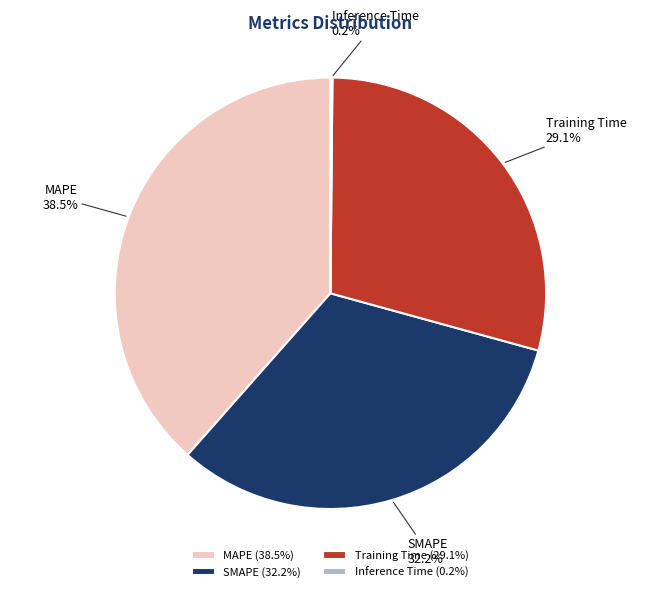

What percentage is NOT represented by MAPE?

61.5%